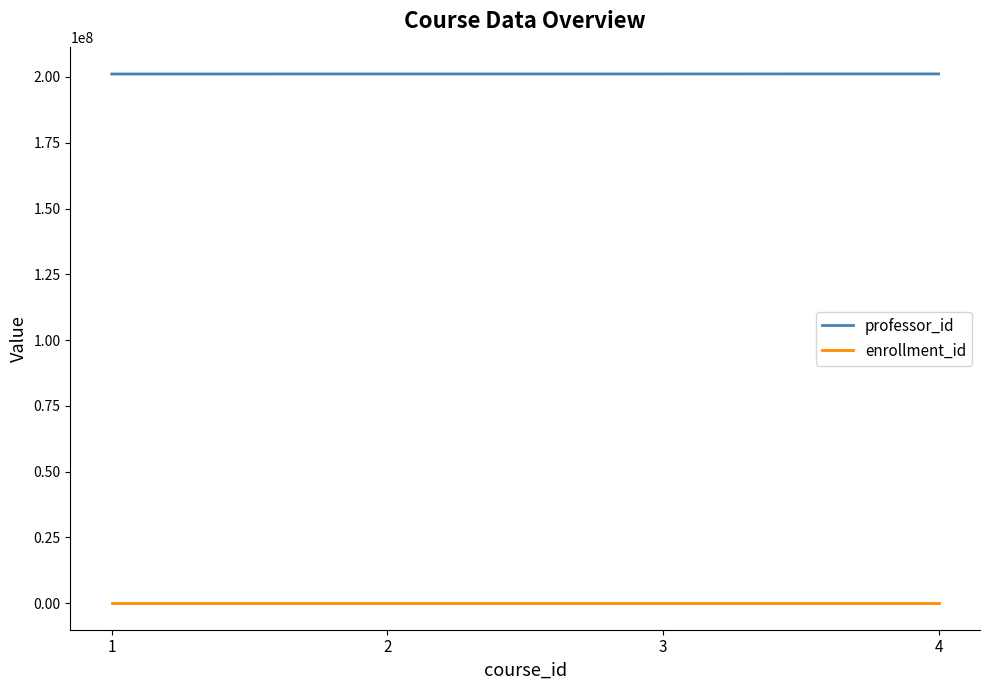

True or false: enrollment_id and professor_id cross at least once.

False